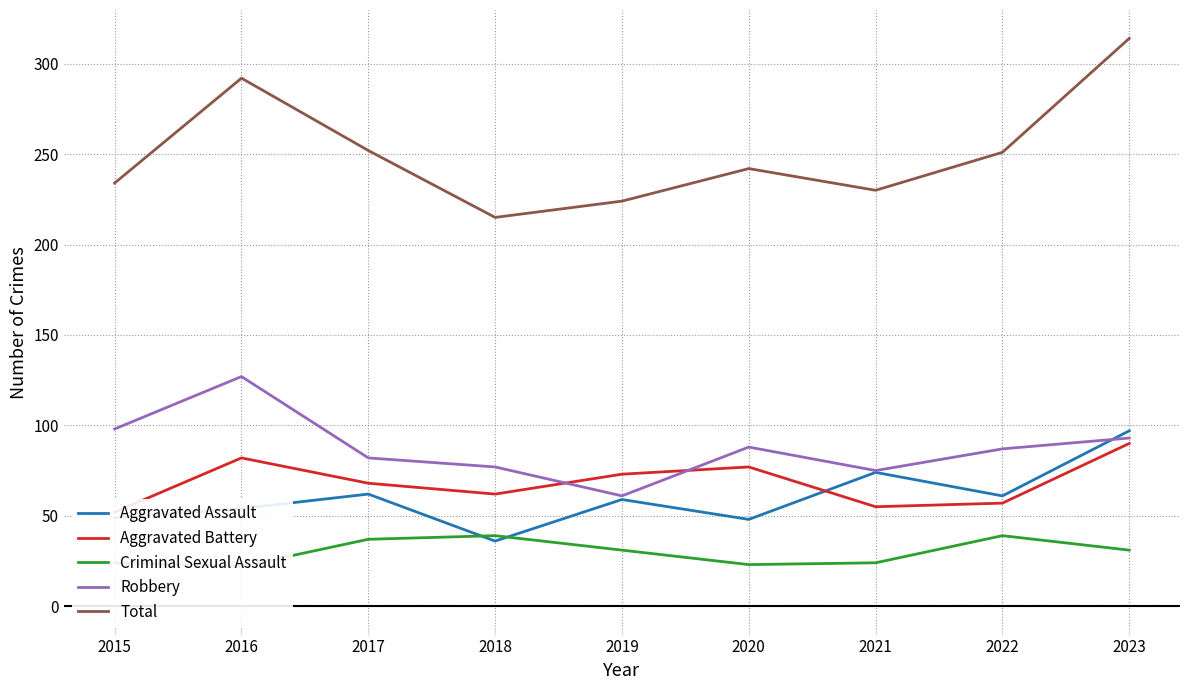

At which category is the sum across all series the highest?

2023